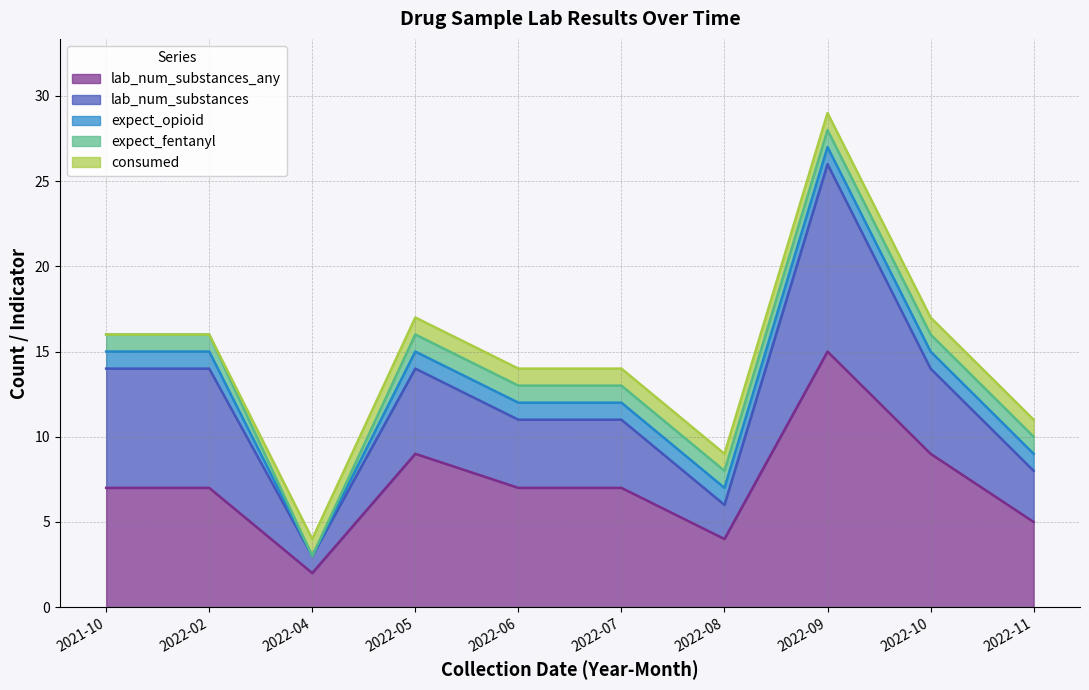

What is the label of the 7th point from the right?

2022-05